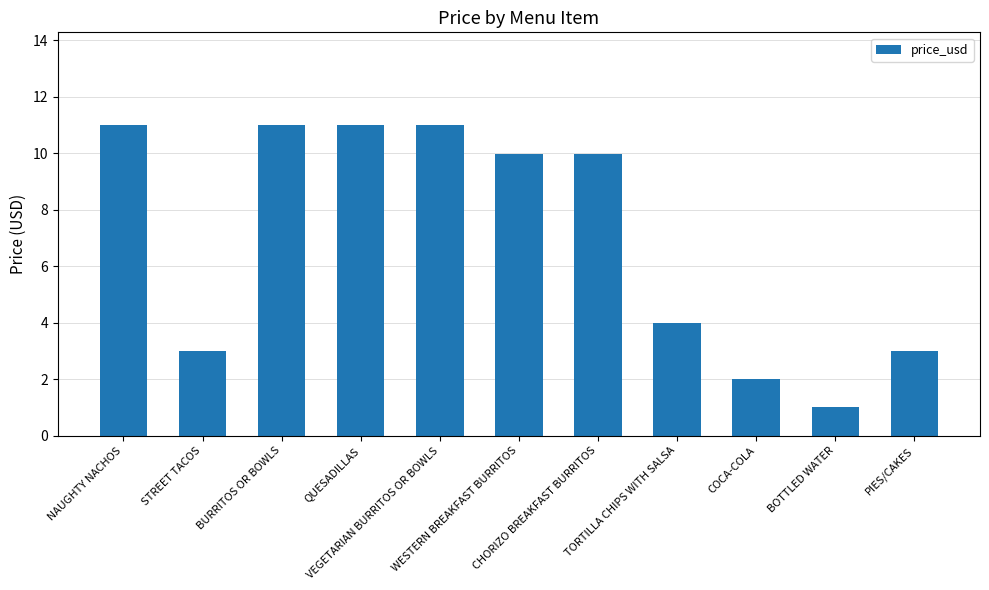

The chart shows a value of 6.7 at TORTILLA CHIPS WITH SALSA. True or false?

False